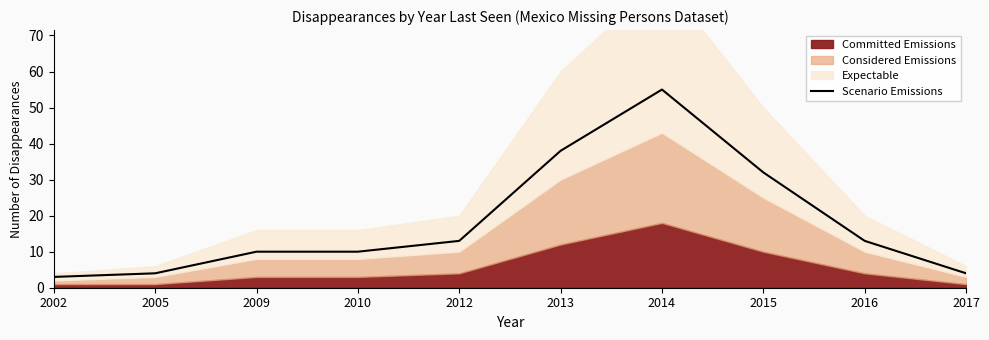

Reading left to right, extract all data points from this chart.

2002=3	2005=4	2009=10	2010=10	2012=13	2013=38	2014=55	2015=32	2016=13	2017=4